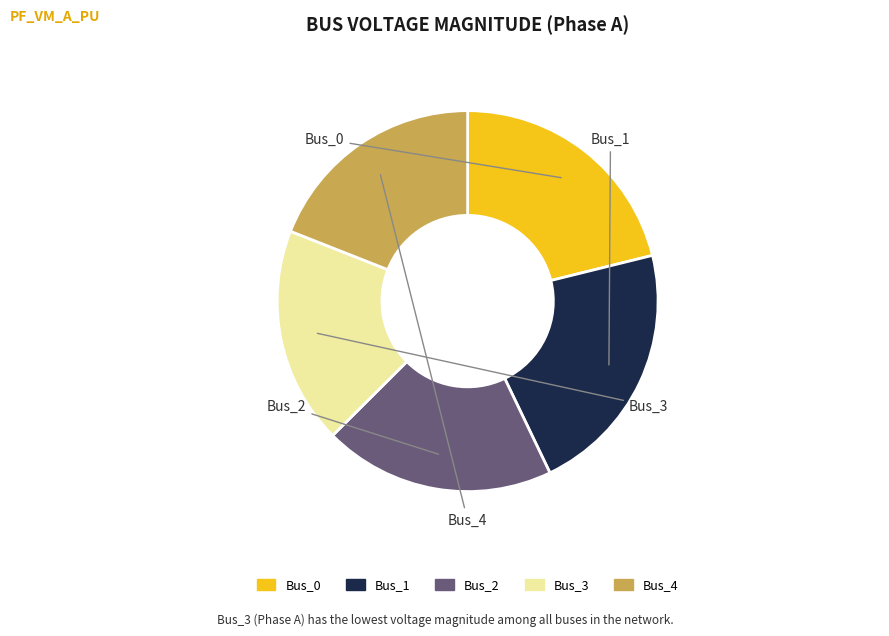

Which has a higher value, Bus_3 or Bus_0?

Bus_0